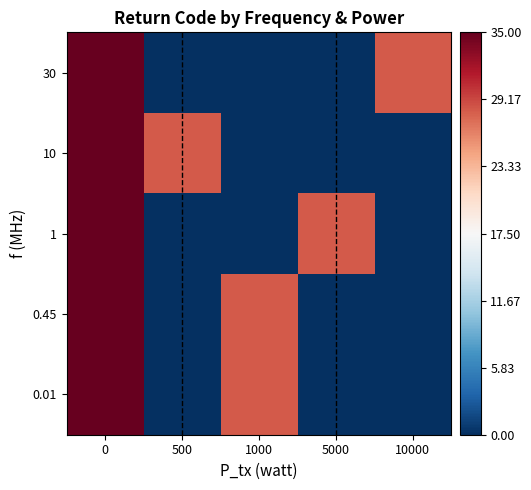

Reading left to right, transcribe all the data shown in this chart.

0.01: 0=35.0	500=0.0	1000=28.3	5000=0.0	10000=0.0
0.45: 0=35.0	500=0.0	1000=28.3	5000=0.0	10000=0.0
1: 0=35.0	500=0.0	1000=0.0	5000=28.3	10000=0.0
10: 0=35.0	500=28.3	1000=0.0	5000=0.0	10000=0.0
30: 0=35.0	500=0.0	1000=0.0	5000=0.0	10000=28.3